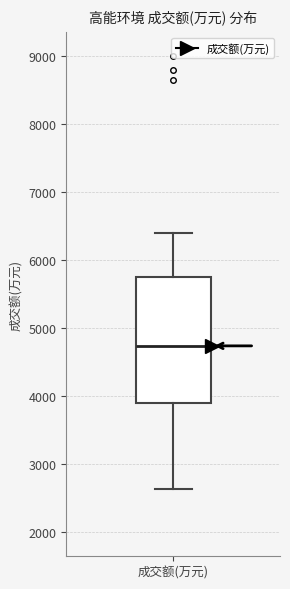

Transcribe this box plot: give where the median line is, the range the box spans, and where the two whiskers end, as read against the y-axis. The values are not printed on the chart, so give them approximately, as read against the axis.

median 4700, box 3900 to 5700, whiskers 2600 to 6400